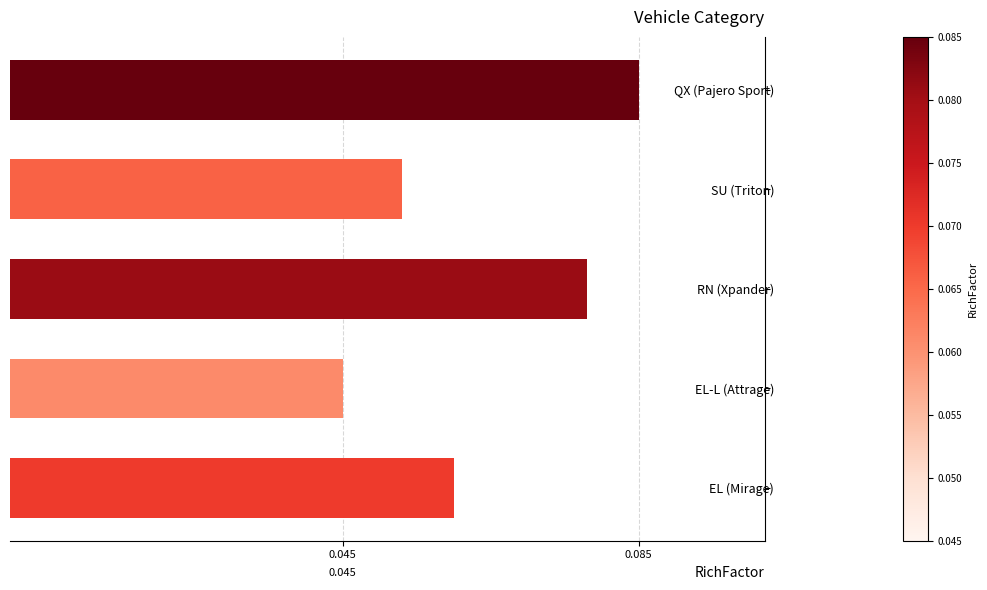

Which label corresponds to the smallest value in the chart?

EL-L (Attrage)